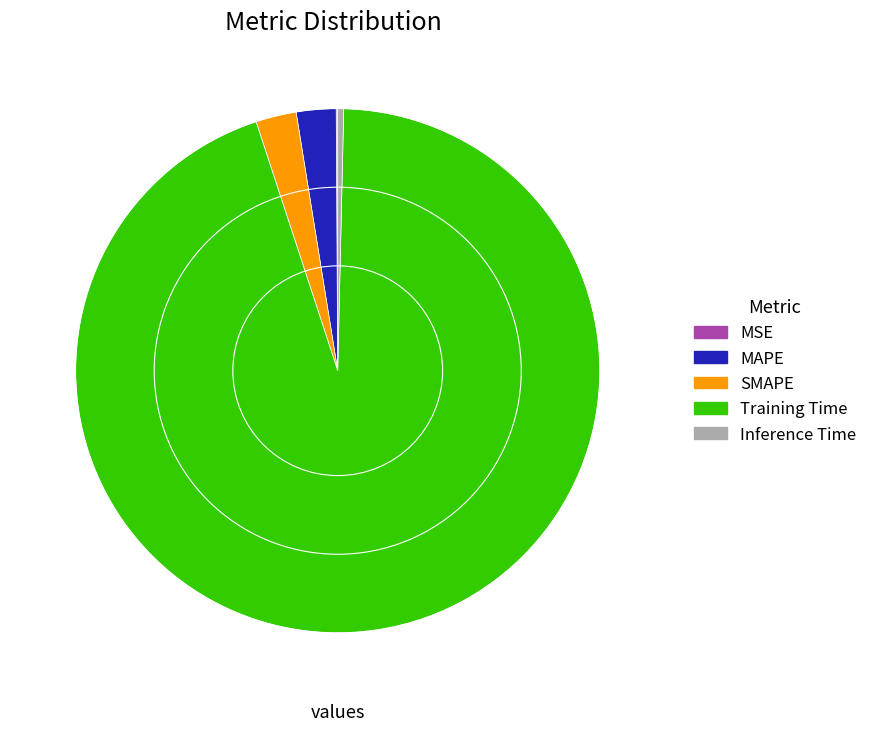

Is it true that Training Time is 80% of the pie?

False